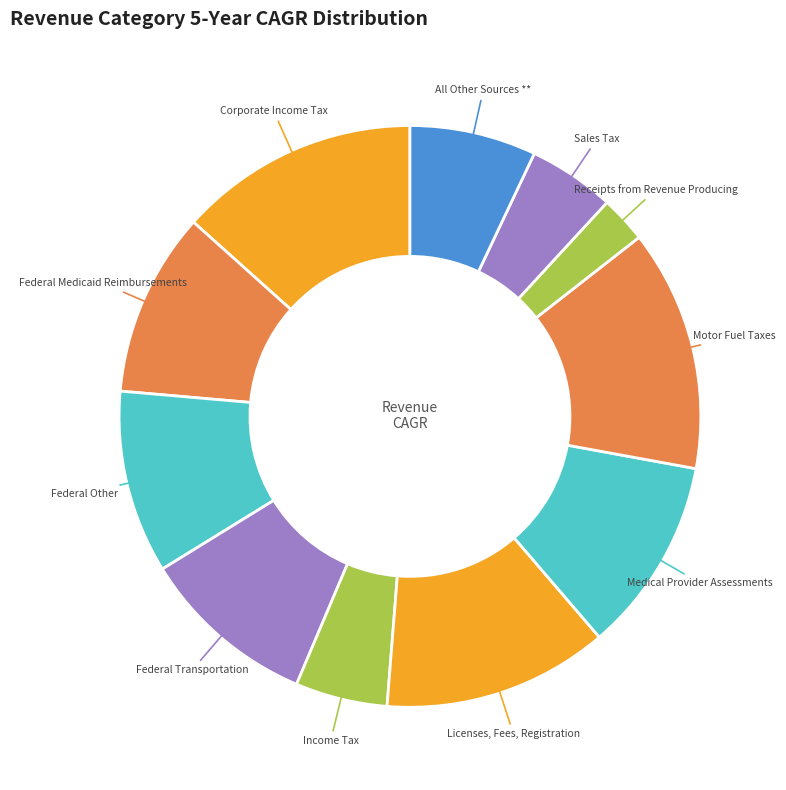

Is it true that Medical Provider Assessments is 1% of the pie?

False